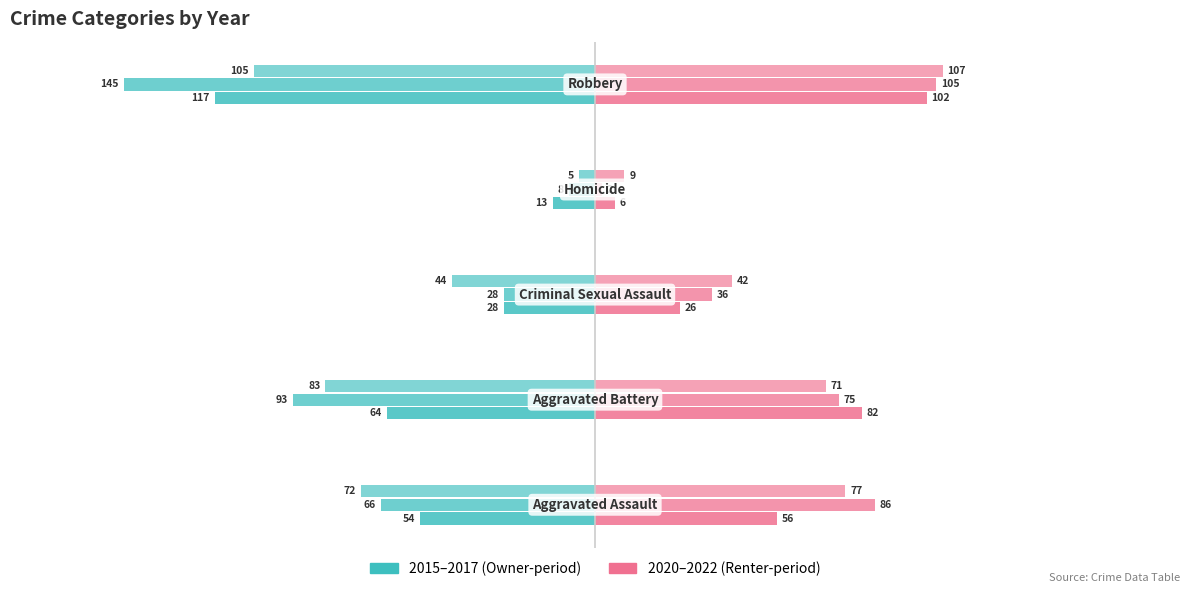

What is the difference between the second highest and minimum values in the 2016 series?

117